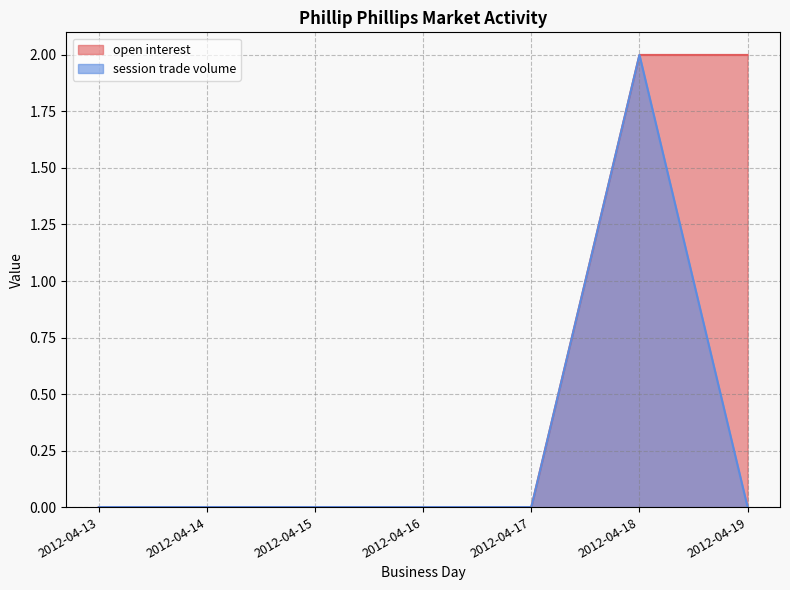

Reading left to right, transcribe all the data shown in this chart.

open interest: 2012-04-13=0	2012-04-14=0	2012-04-15=0	2012-04-16=0	2012-04-17=0	2012-04-18=2	2012-04-19=2
session trade volume: 2012-04-13=0	2012-04-14=0	2012-04-15=0	2012-04-16=0	2012-04-17=0	2012-04-18=2	2012-04-19=0